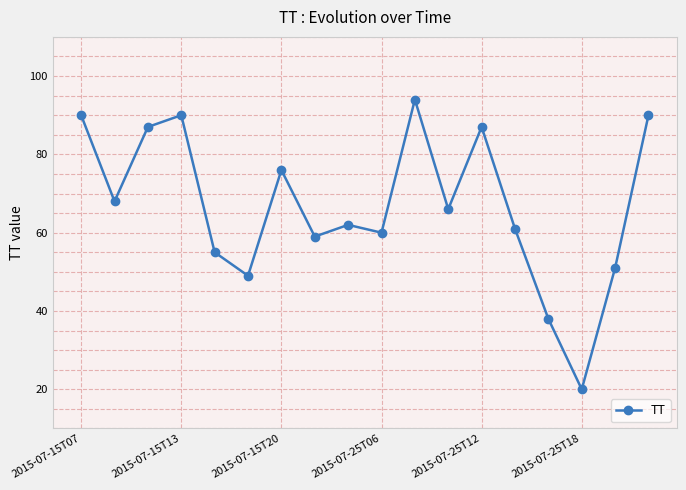

What is the sum of all values?

1203